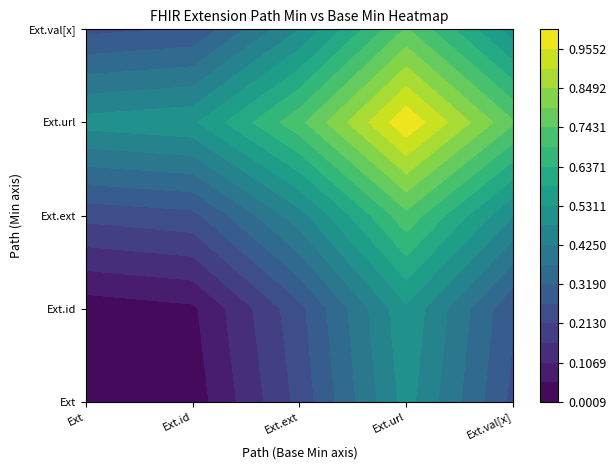

Is the value of Extension at Min=0 greater than the value of Extension.id at Min=0?

No